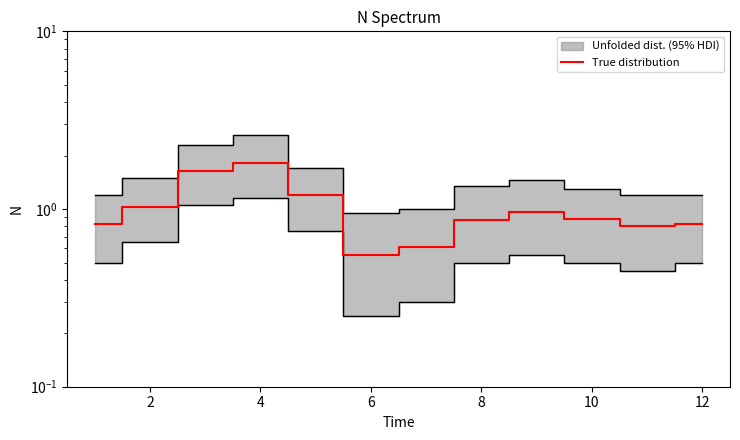

What is the value of the 6th point from the left?

0.6